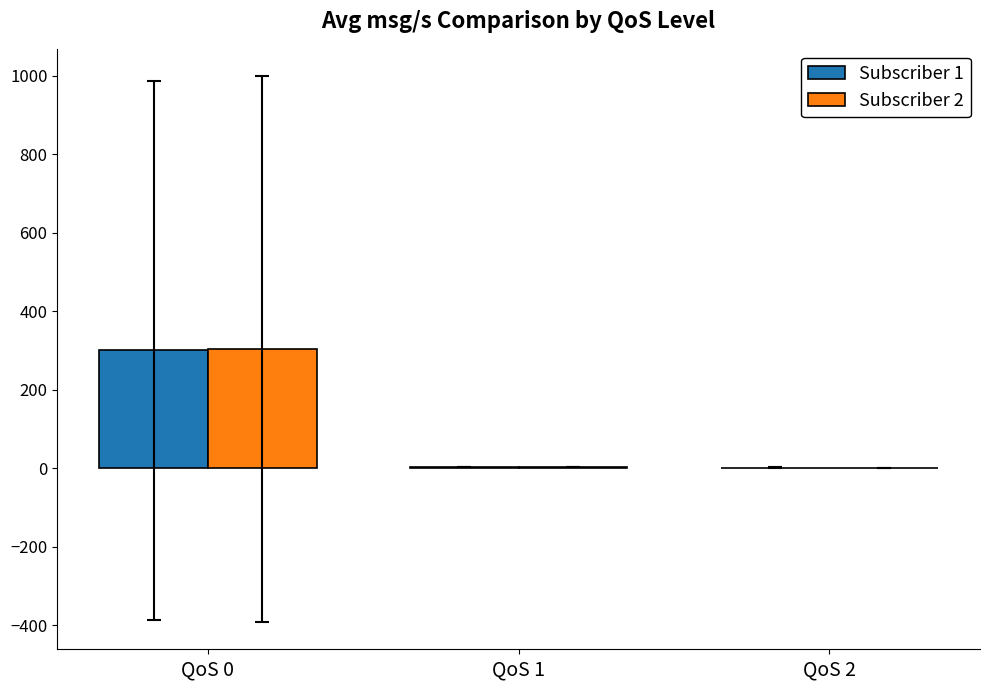

What is the sum of the Subscriber 2 values at QoS 2 and QoS 0?

305.2